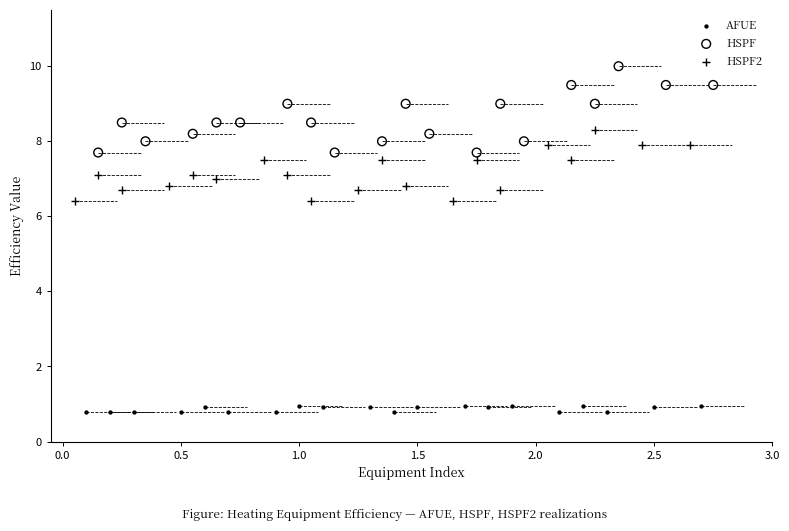

What are all the series names shown in the legend?

AFUE, HSPF, HSPF2